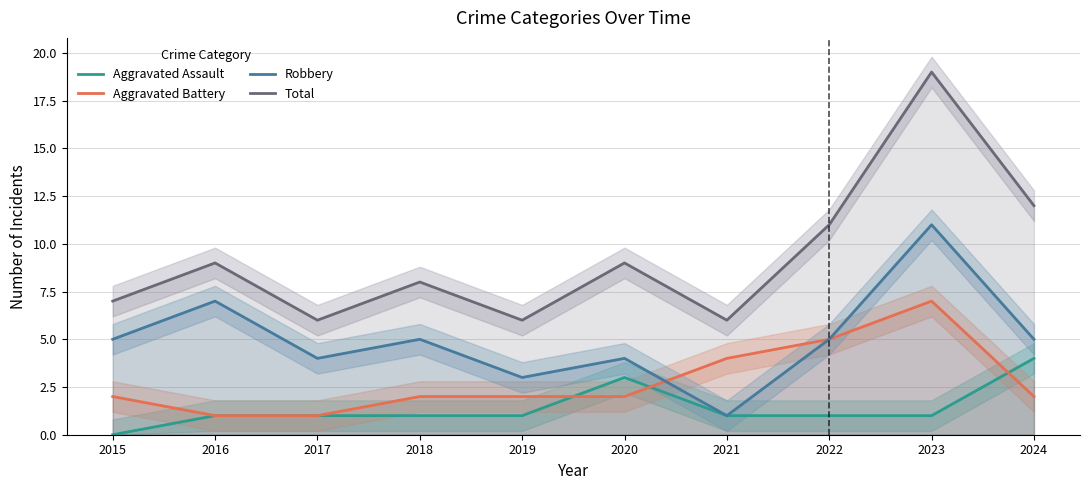

True or false: Aggravated Assault and Total intersect in this chart.

False